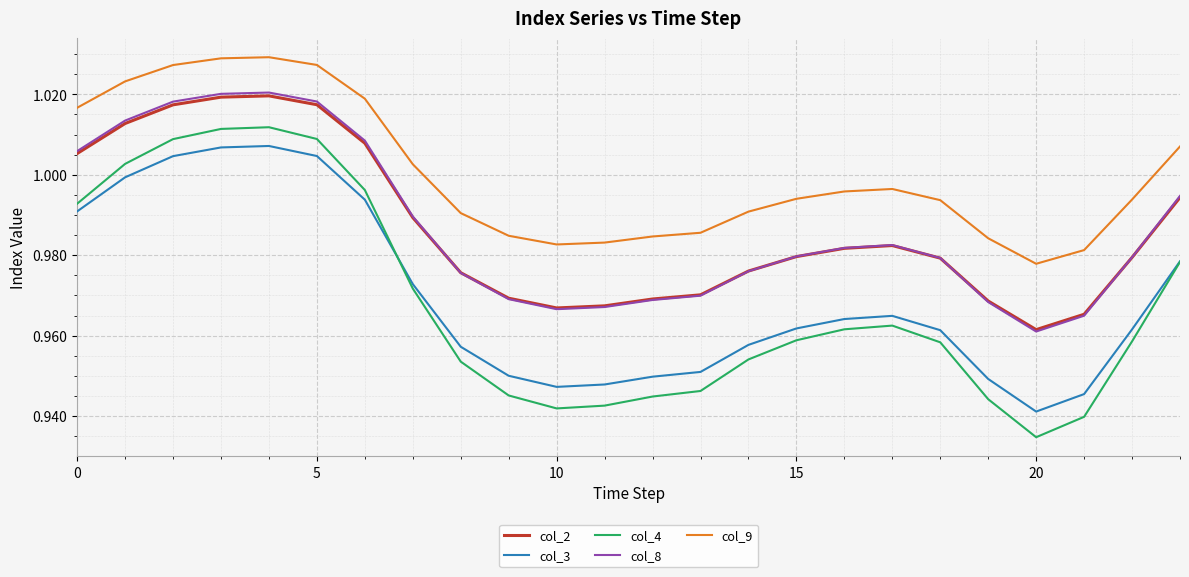

Which series has the widest spread of values?

col_4